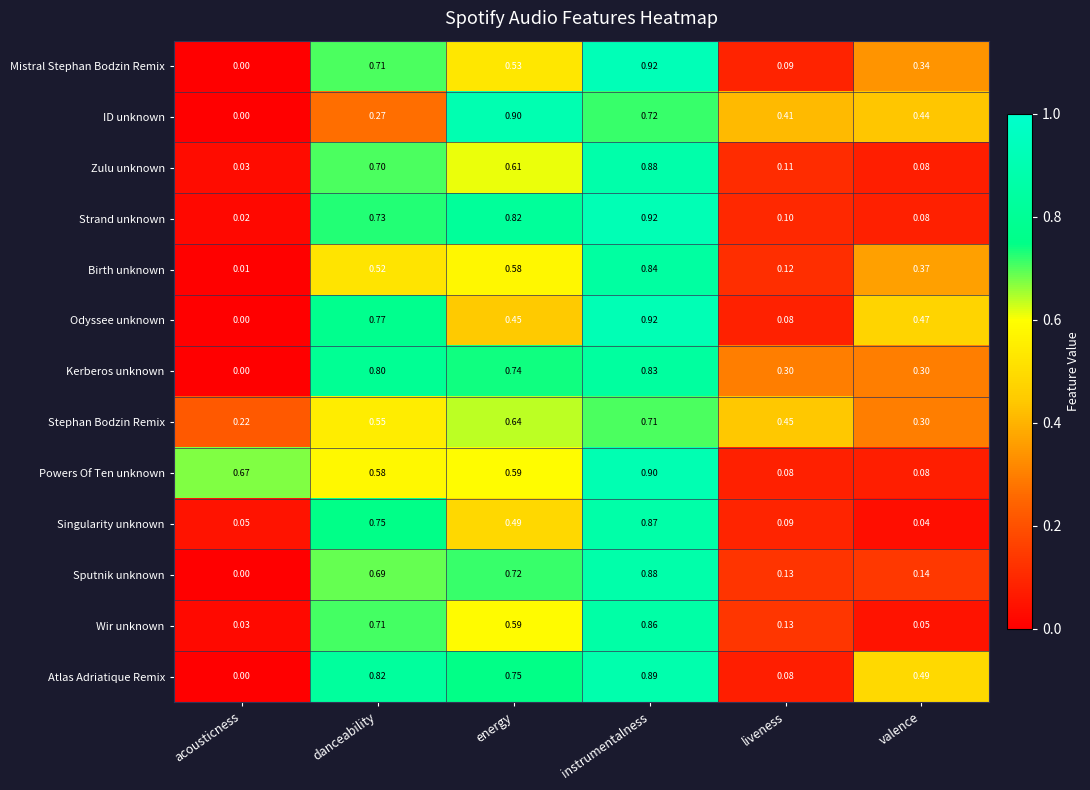

Where is Mistral Stephan Bodzin Remix nearest to the value 0?

acousticness